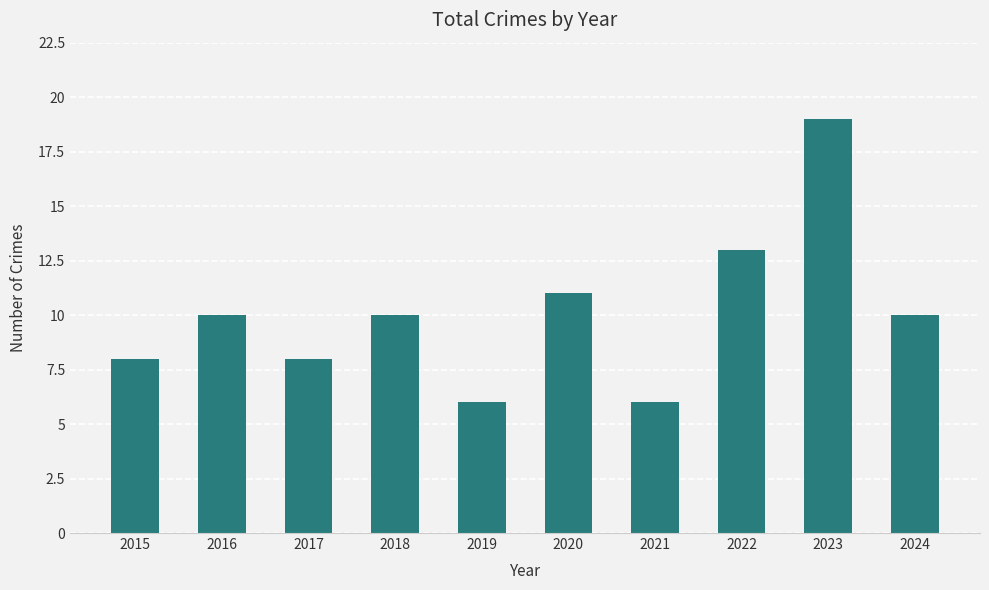

Reading right to left, what are all the values shown in this chart?

10	19	13	6	11	6	10	8	10	8